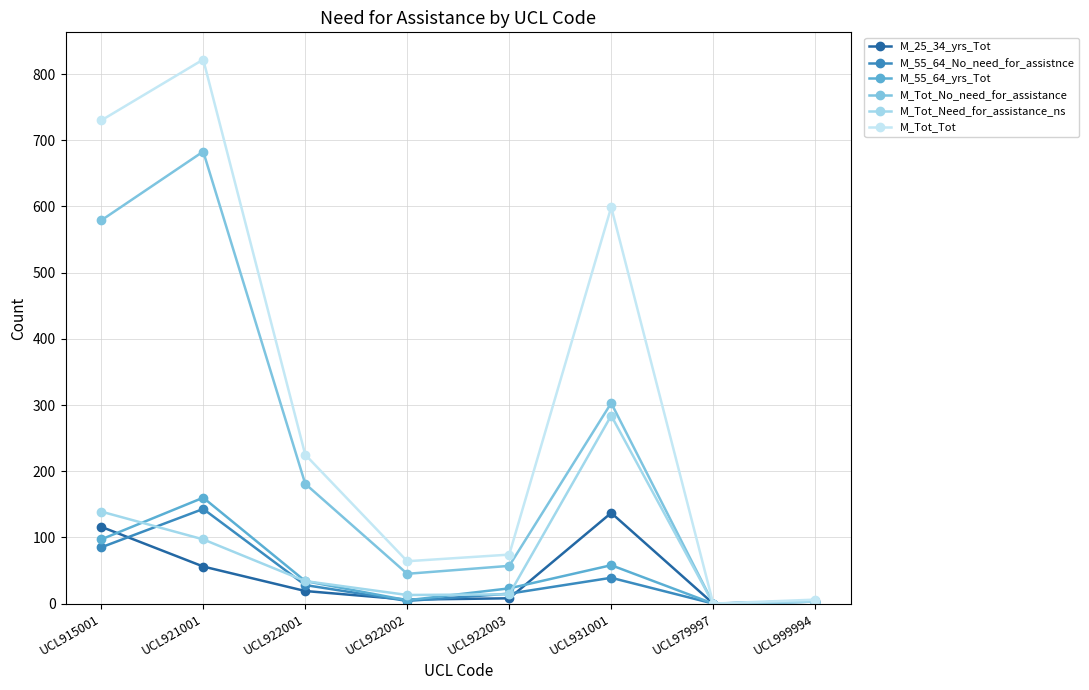

In M_Tot_Tot, how many points are lower than both neighbors (excluding endpoints)?

2